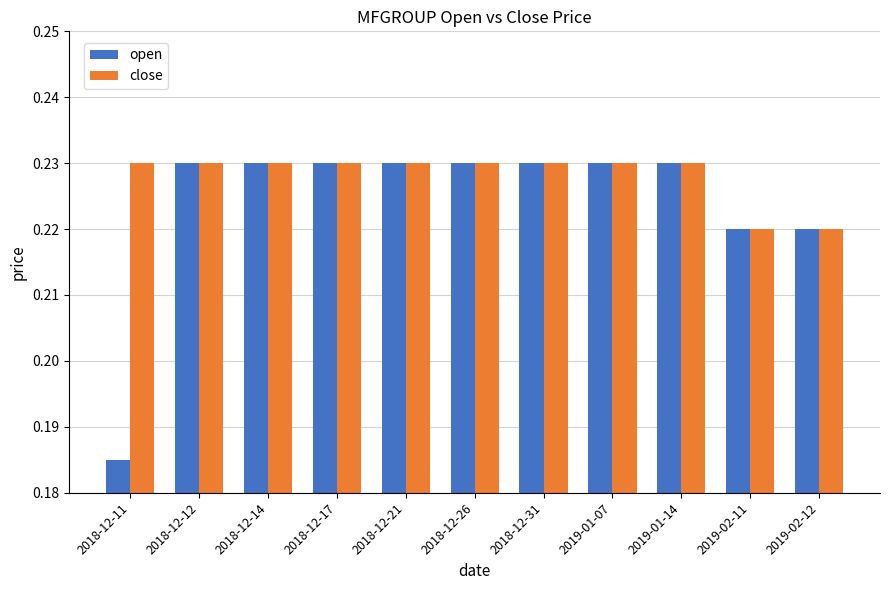

Are the bars horizontal?

No